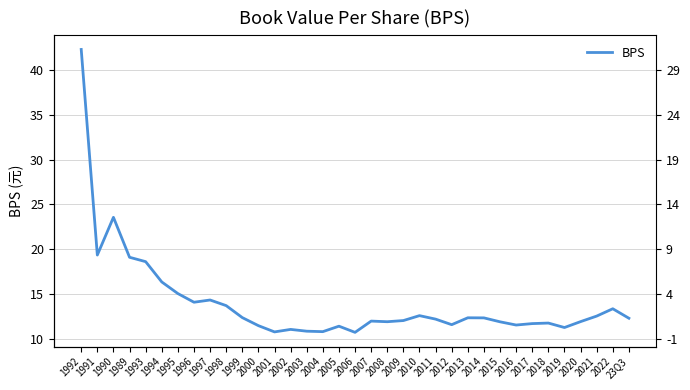

Reading left to right, transcribe all the data shown in this chart.

42.3	19.3	23.6	19.1	18.6	16.3	15.0	14.1	14.3	13.7	12.3	11.4	10.7	11.0	10.8	10.8	11.4	10.7	11.9	11.9	12.0	12.6	12.2	11.6	12.3	12.3	11.9	11.5	11.7	11.7	11.2	11.9	12.5	13.3	12.3